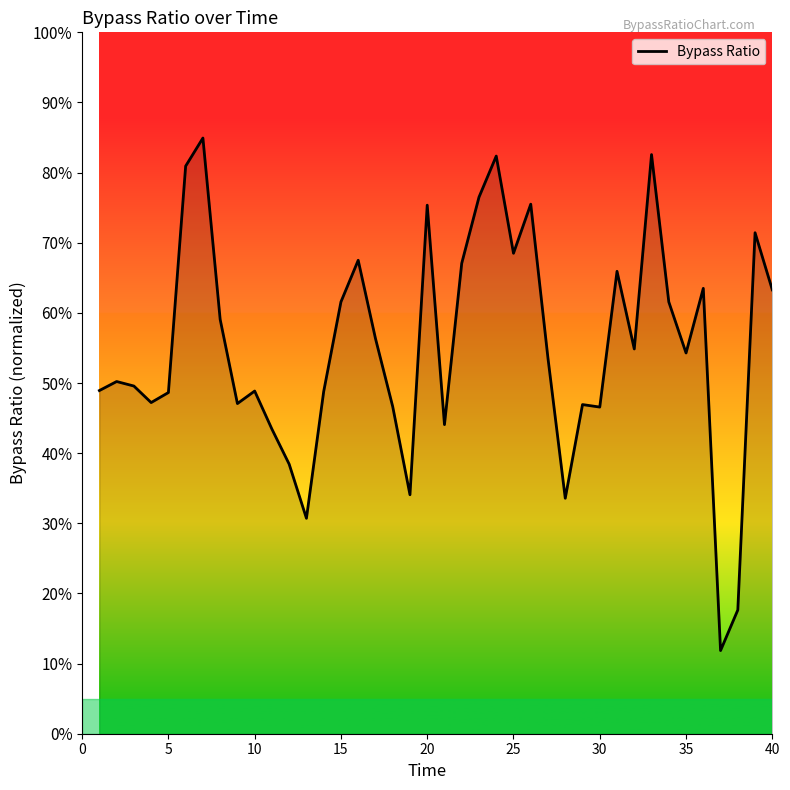

What is the difference between the maximum and minimum values?

73.1